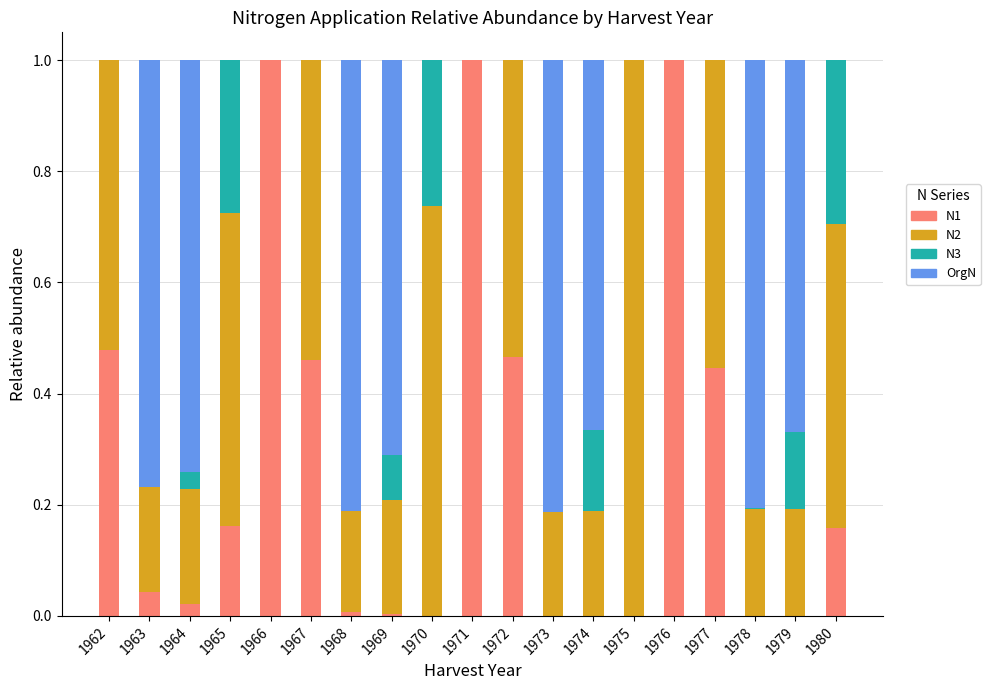

What is the total value across all series at 1967?

1.0